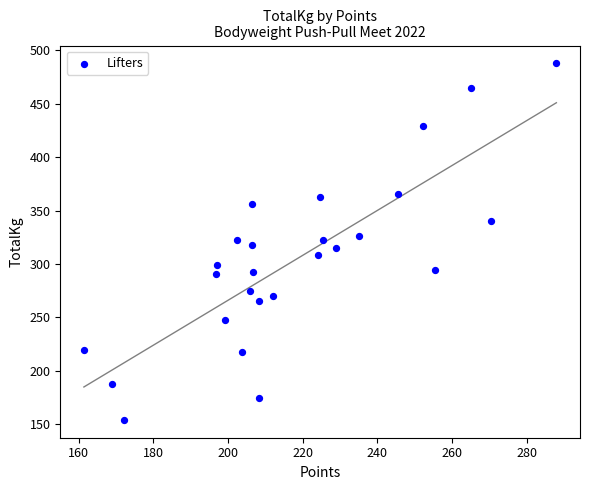

What is the range of Y values (max minus min)?

333.4